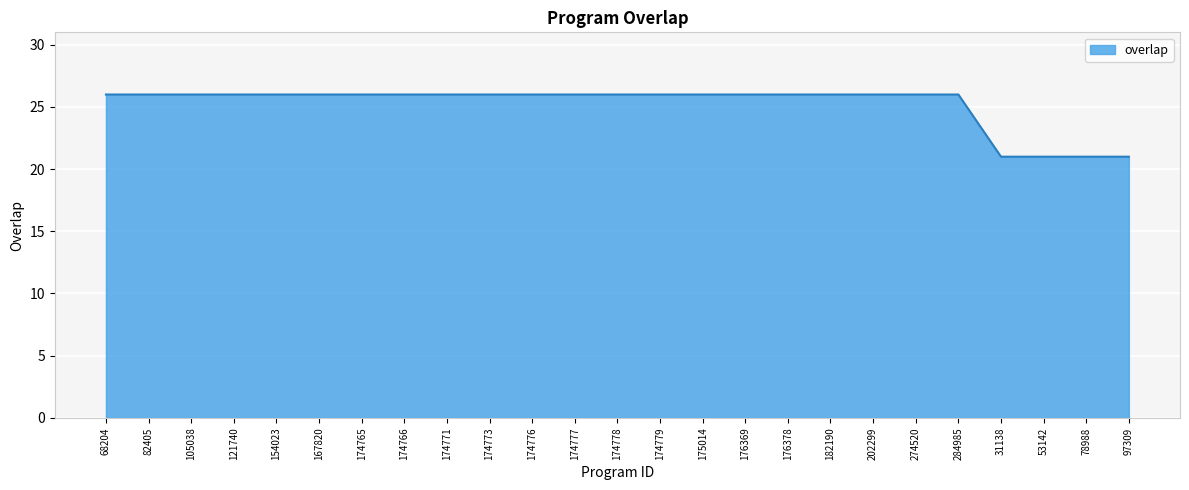

What is the maximum value shown in the chart?

26